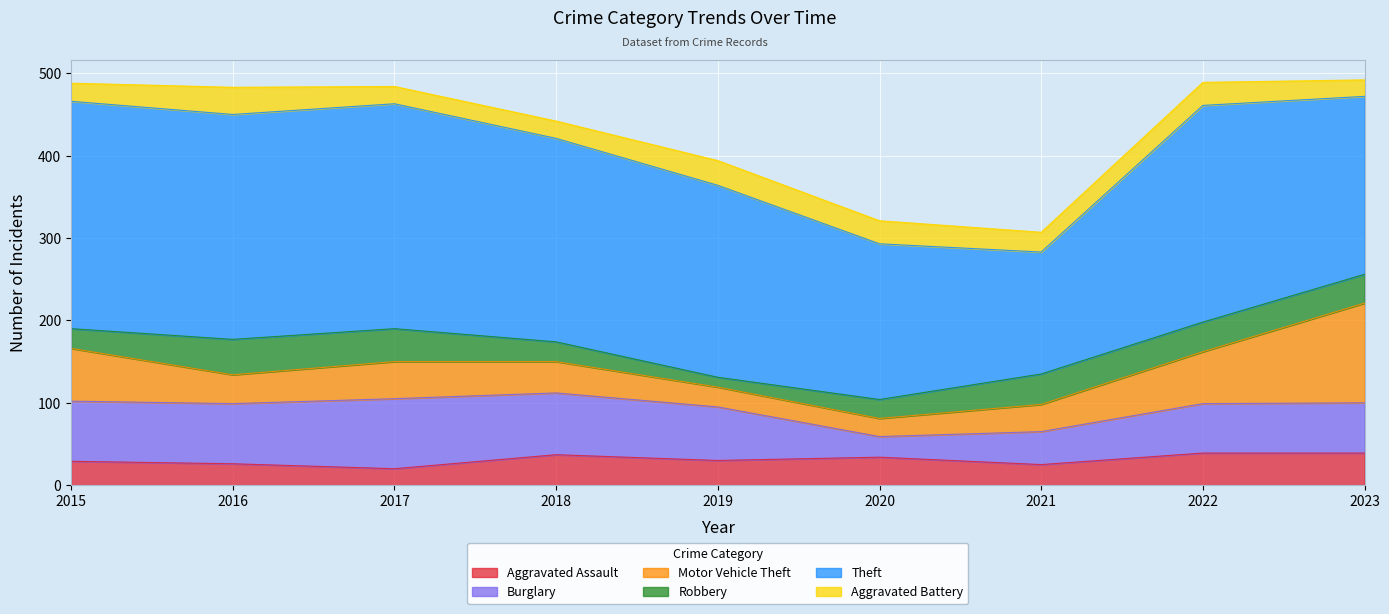

True or false: Motor Vehicle Theft and Theft cross at least once.

False